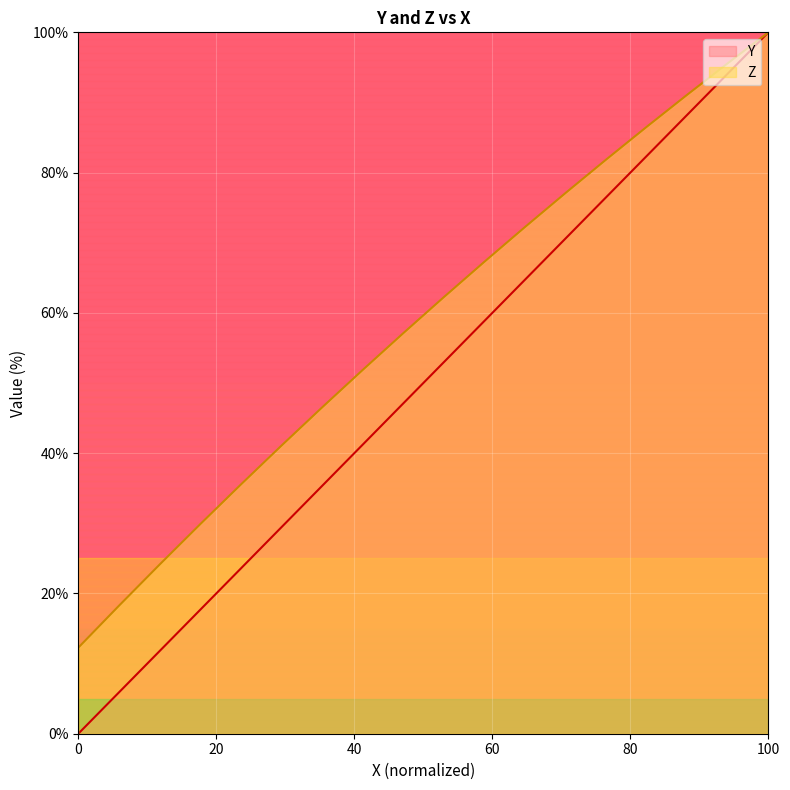

What is the maximum value shown in the chart?

100.0